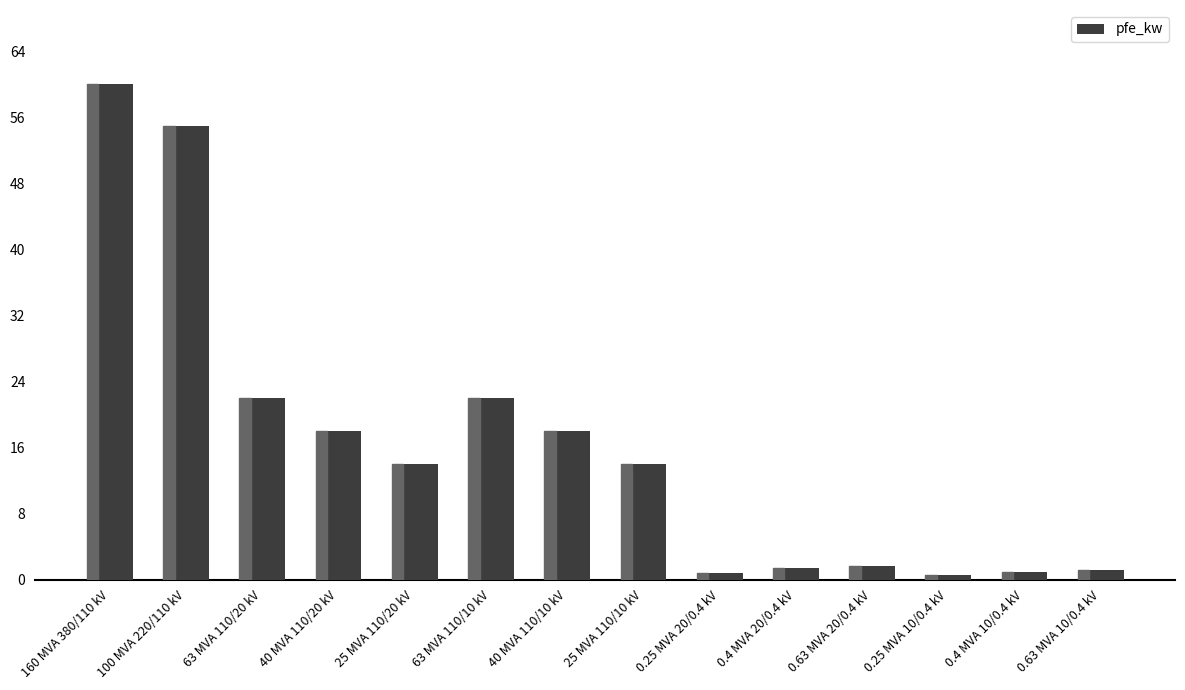

What position from the right is 160 MVA 380/110 kV?

14